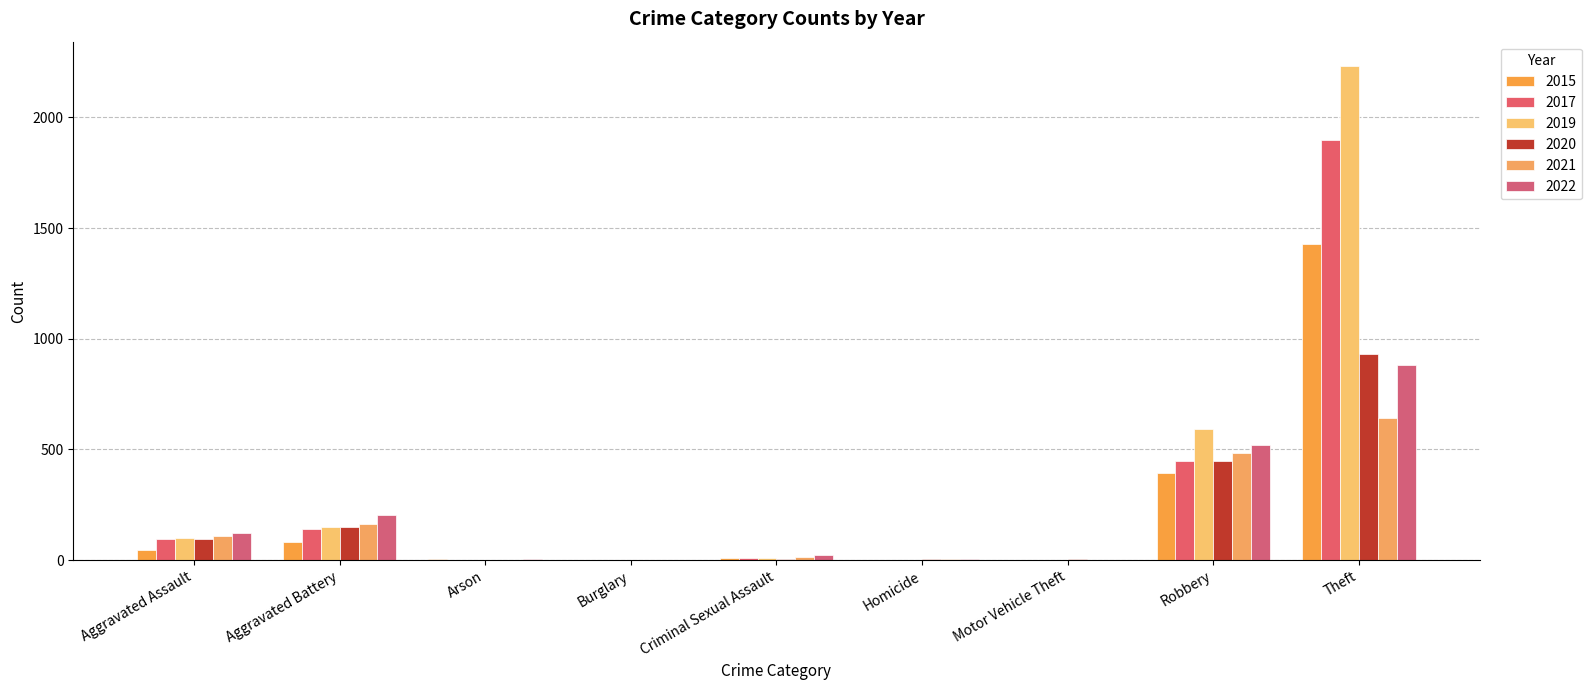

Rank the series at Homicide from lowest to highest value.

2015, 2017, 2019, 2020, 2021, 2022